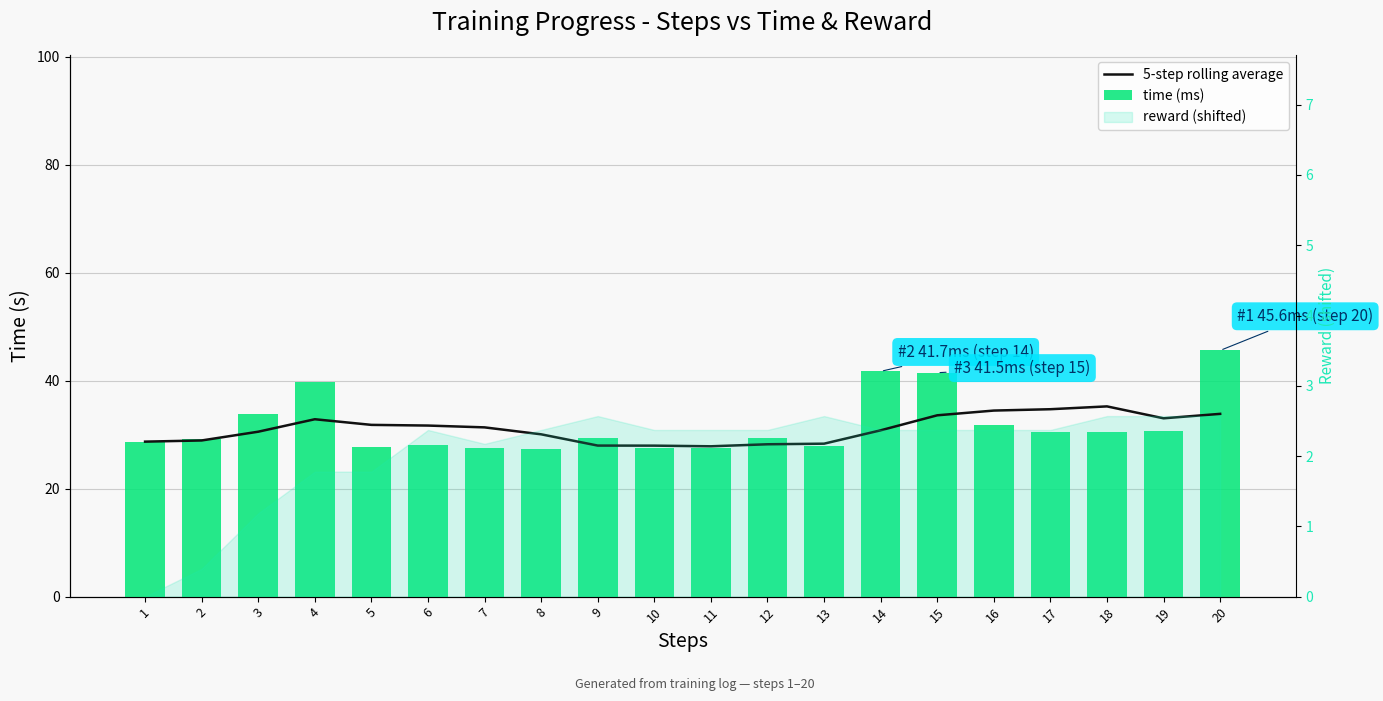

What value does the 5-step rolling average series have at 4?

32.9